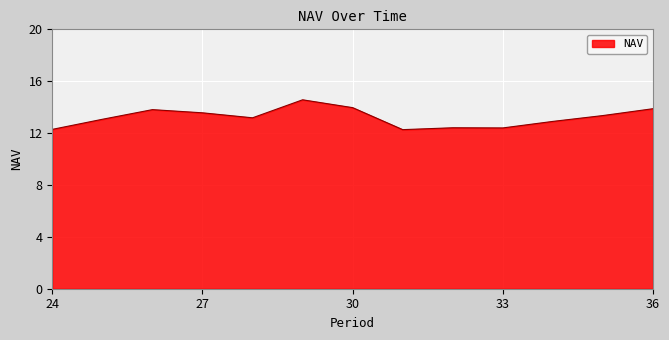

Does the chart have visible grid lines?

Yes